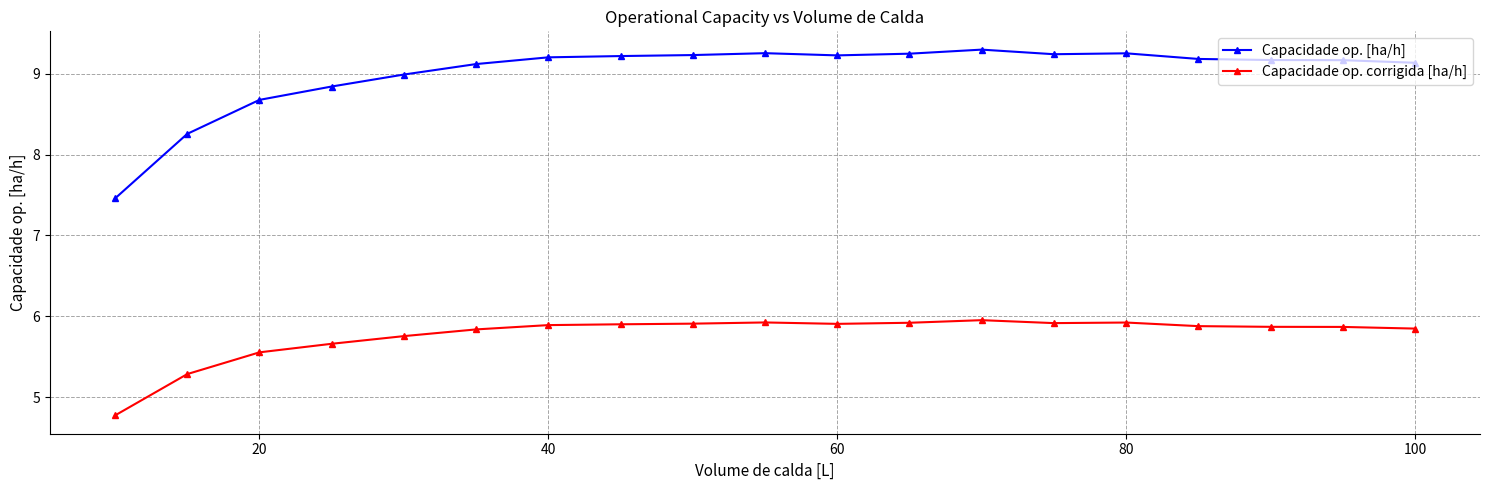

What is the highest value of the Capacidade op. corrigida [ha/h] series?

6.0